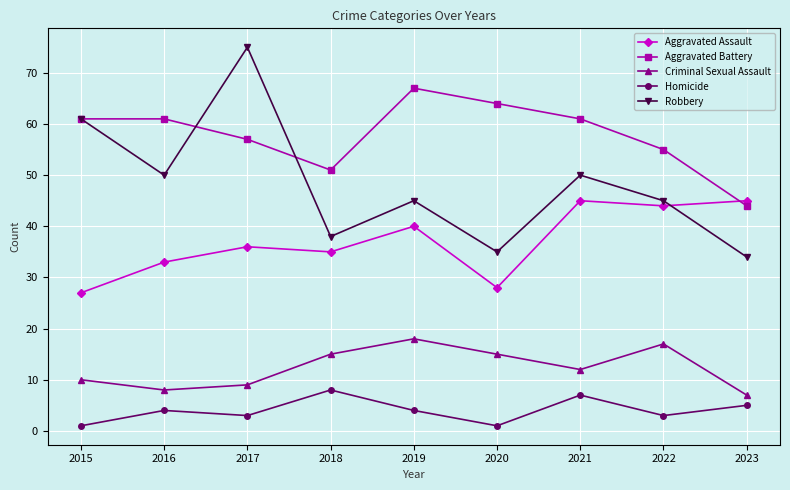

What is the sum of the Criminal Sexual Assault values at 2020 and 2019?

33